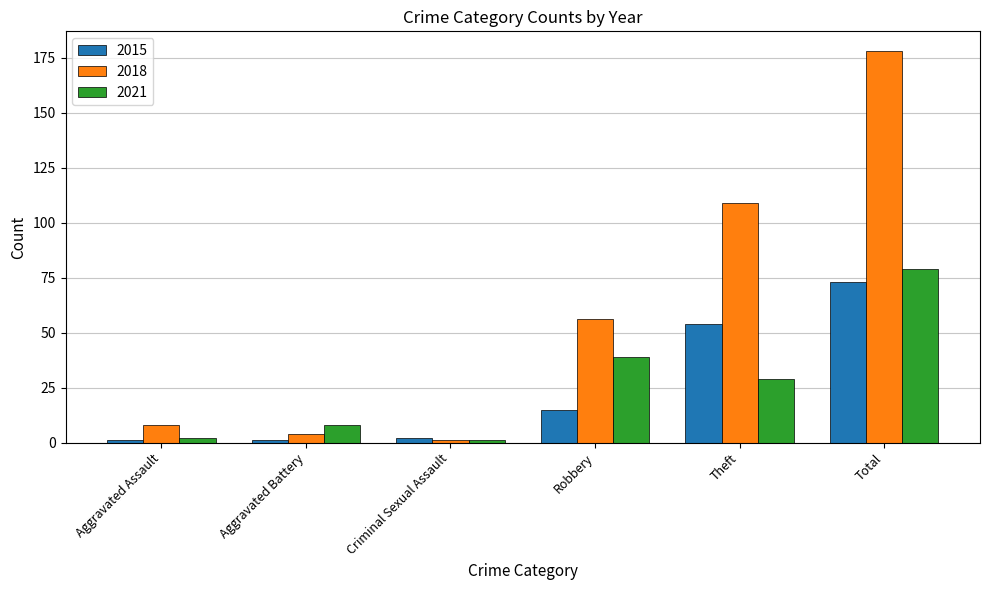

Reading right to left, extract all data points from this chart.

2015: Total=73	Theft=54	Robbery=15	Criminal Sexual Assault=2	Aggravated Battery=1	Aggravated Assault=1
2018: Total=178	Theft=109	Robbery=56	Criminal Sexual Assault=1	Aggravated Battery=4	Aggravated Assault=8
2021: Total=79	Theft=29	Robbery=39	Criminal Sexual Assault=1	Aggravated Battery=8	Aggravated Assault=2